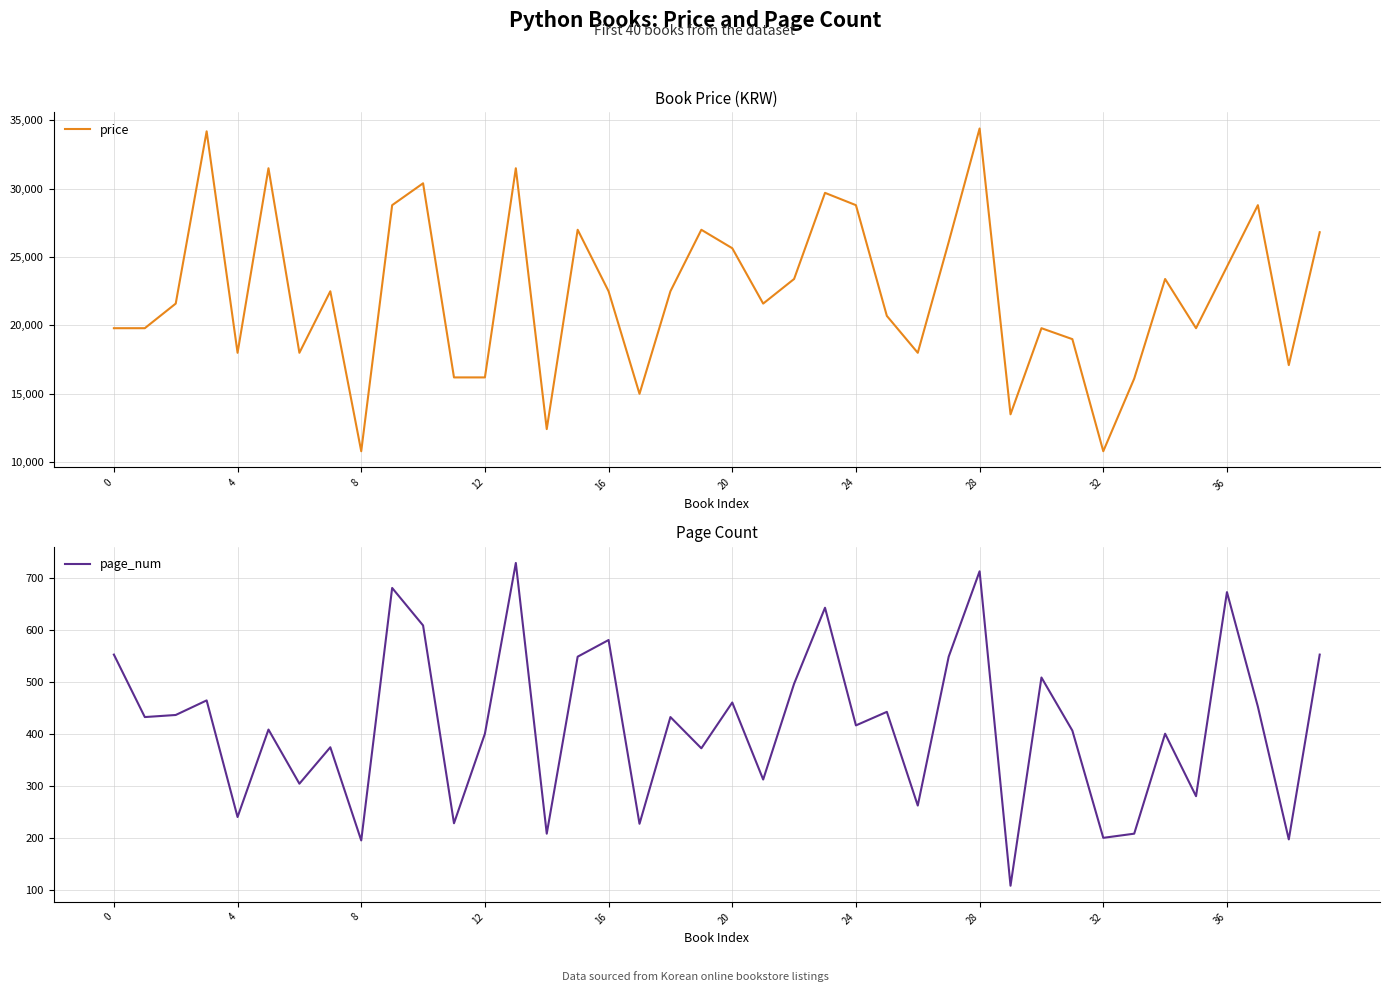

True or false: page_num and price intersect in this chart.

False